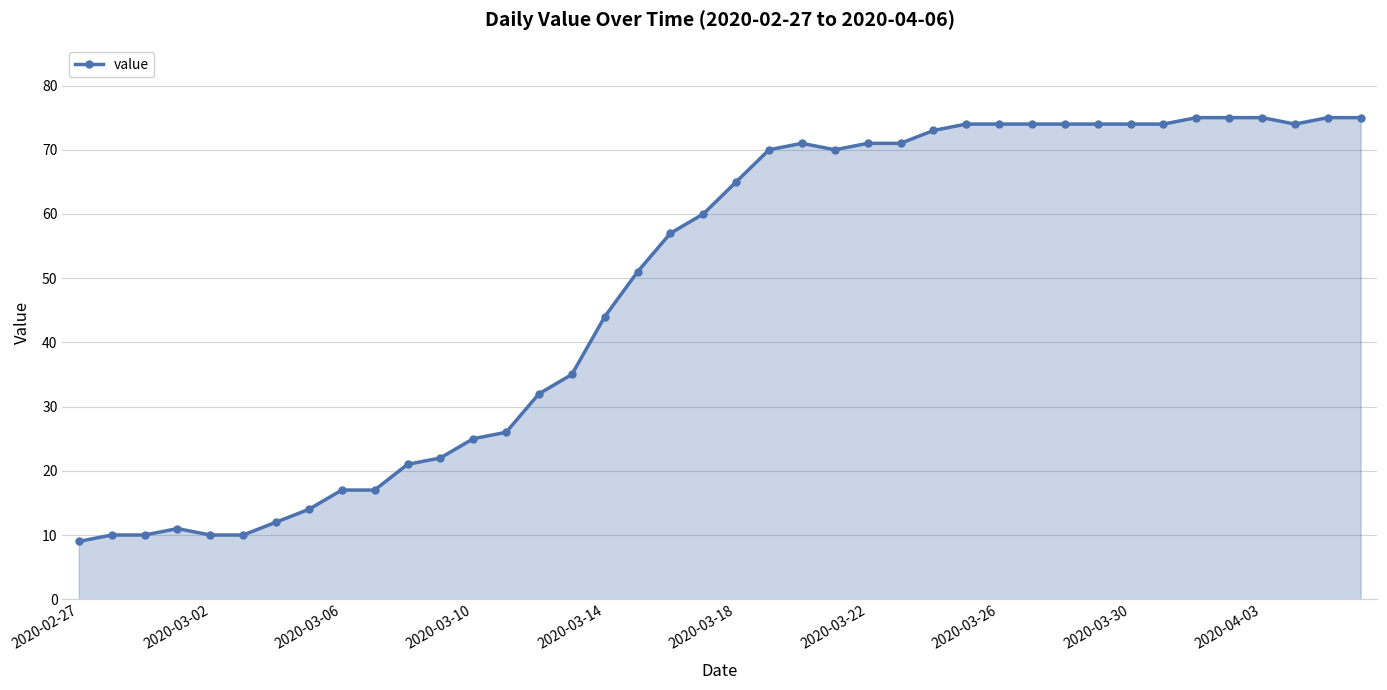

What is the maximum value shown in the chart?

75